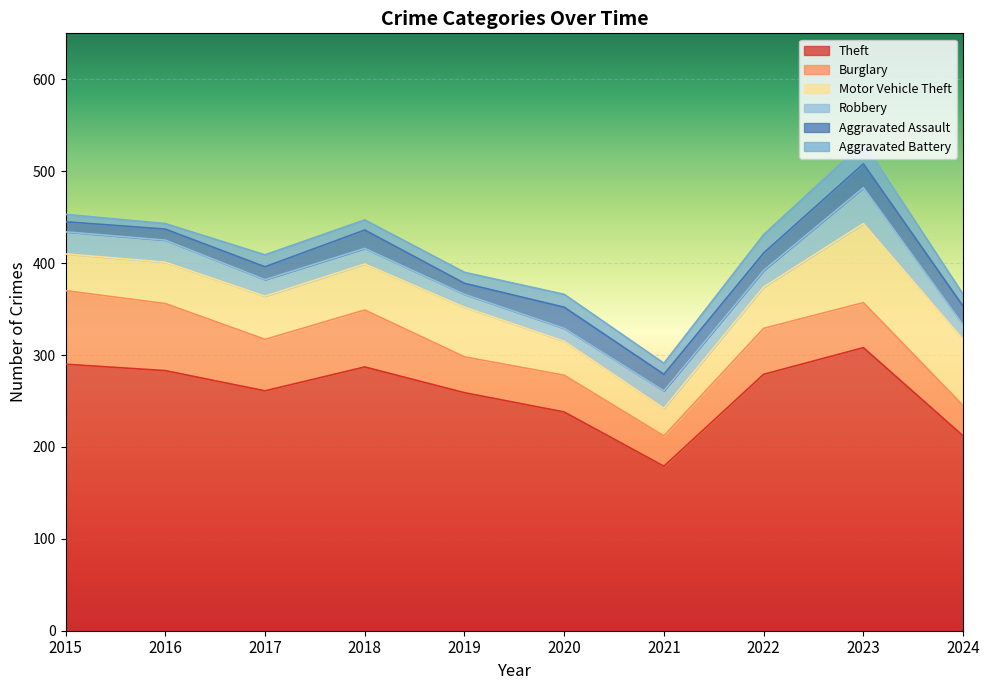

The Robbery series shows 18 at 2017. True or false?

True